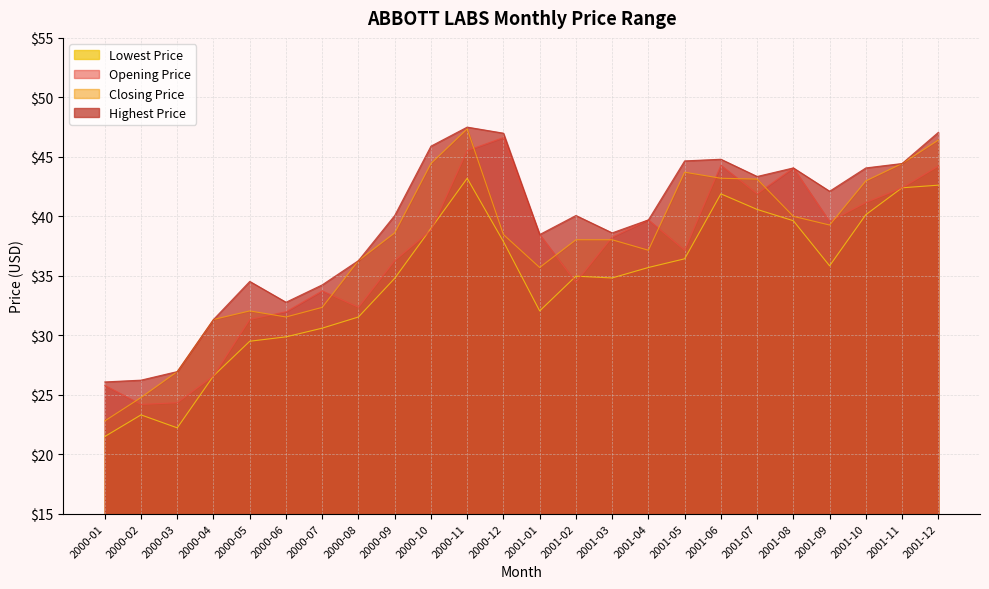

What is the label of the 14th point from the left?

2001-02